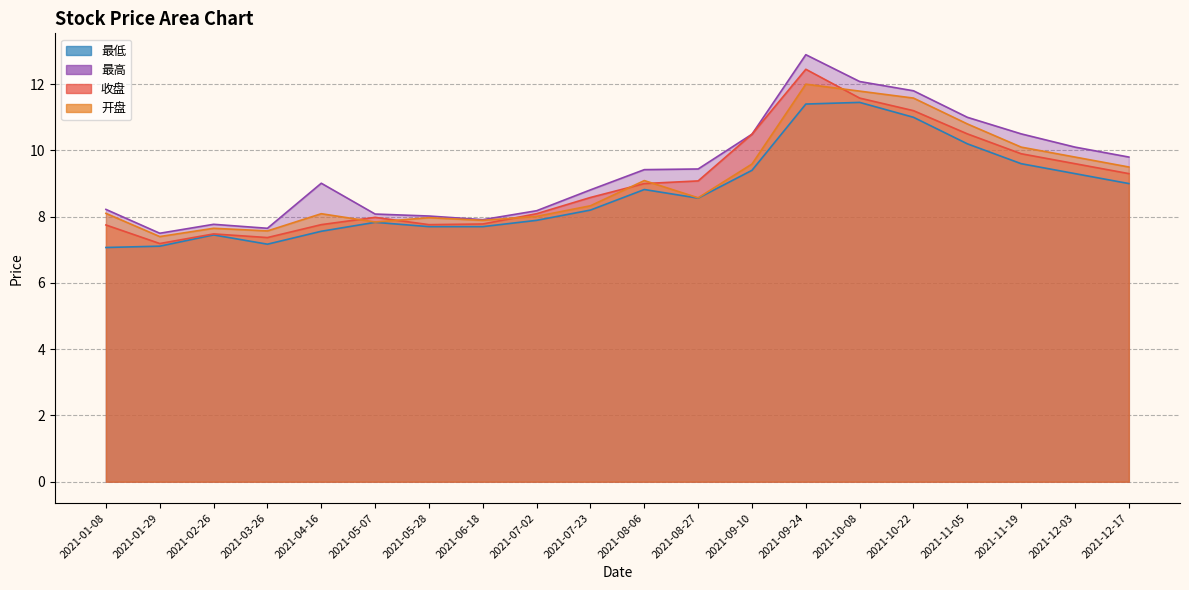

Between 2021-02-26 and 2021-03-26, which is larger?

2021-02-26